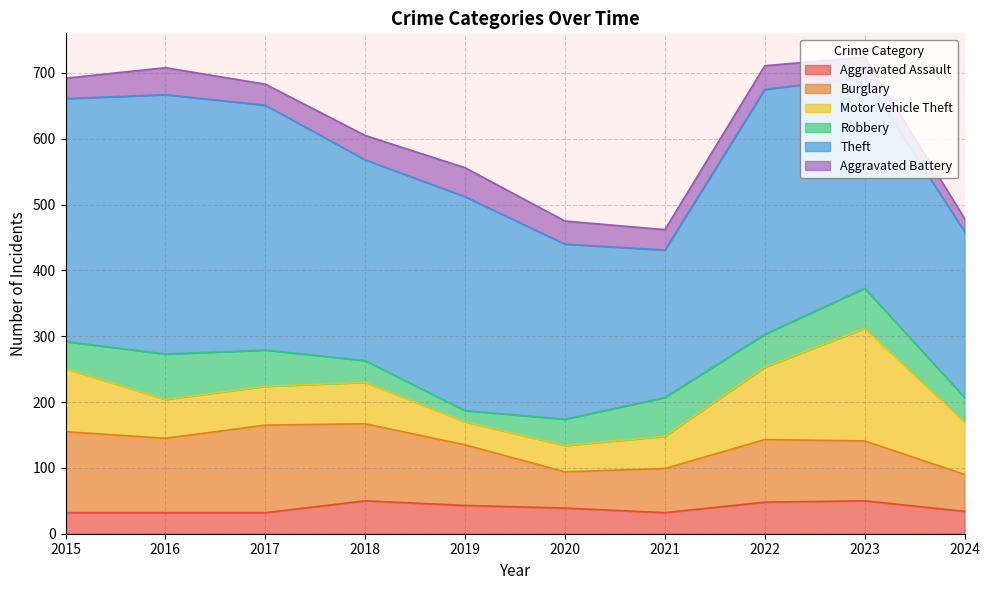

Rank the series at 2017 from highest to lowest value.

Theft, Burglary, Motor Vehicle Theft, Robbery, Aggravated Assault, Aggravated Battery